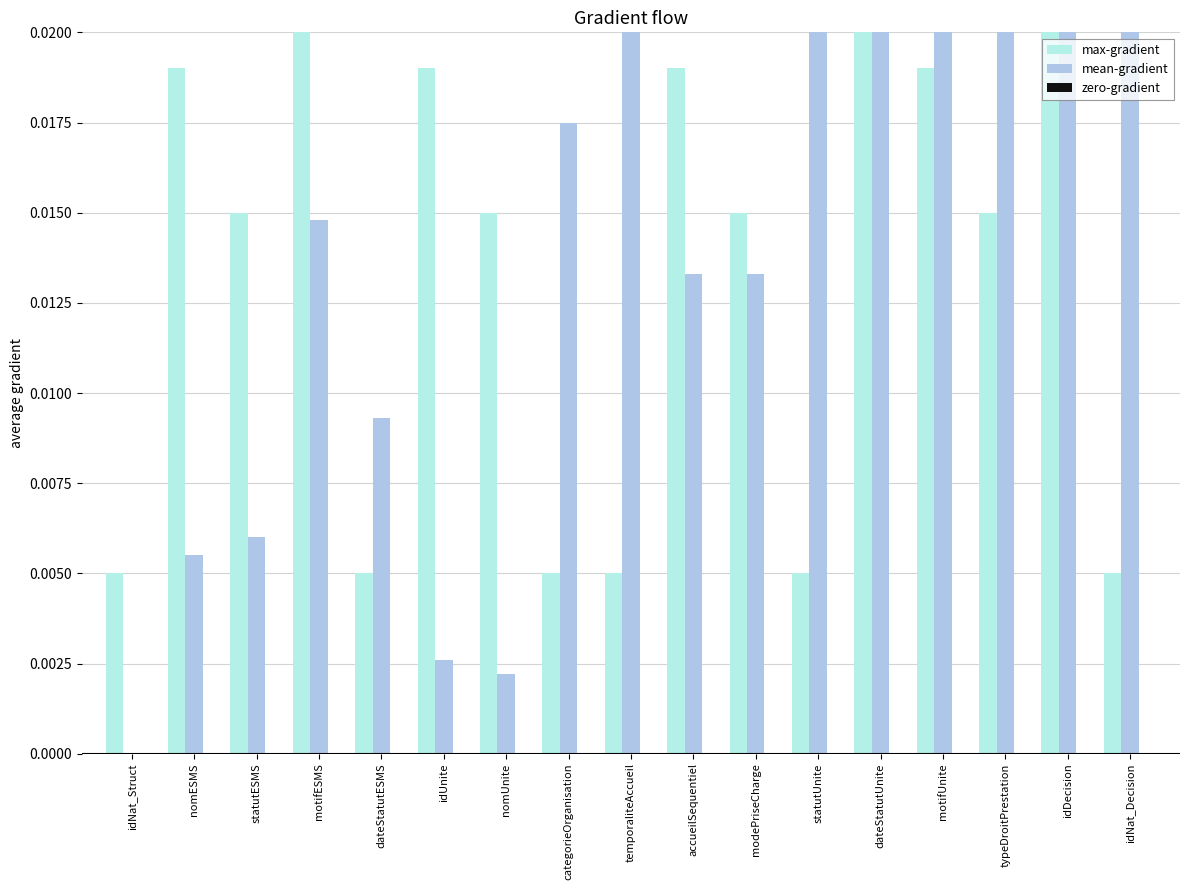

Is the value of max-gradient at dateStatutESMS greater than the value of mean-gradient at statutUnite?

No